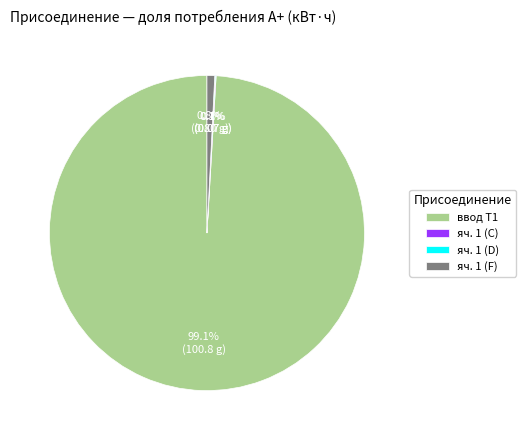

Is there a majority slice in this chart?

Yes